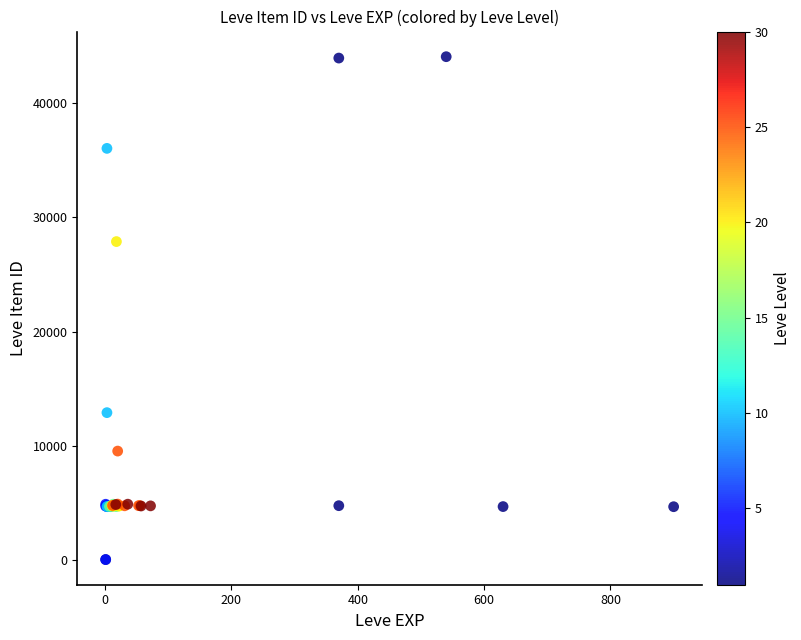

What Y value in the scatter plot is closest to 22048?

27884